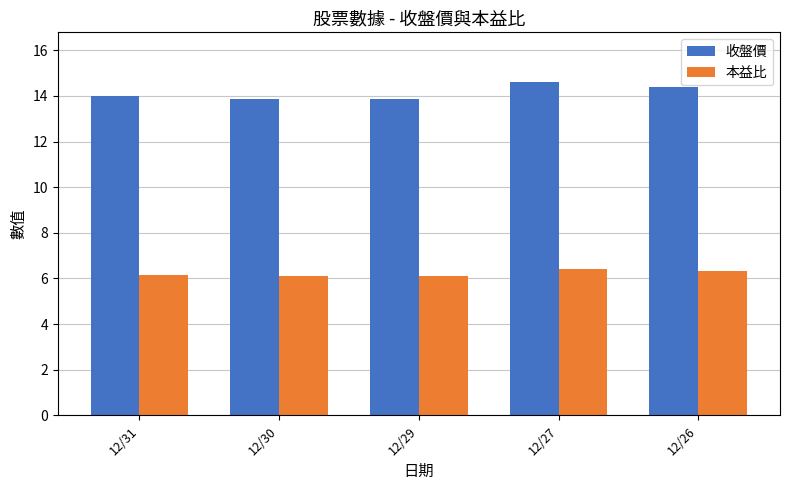

How many 收盤價 values are between 13 and 14?

3